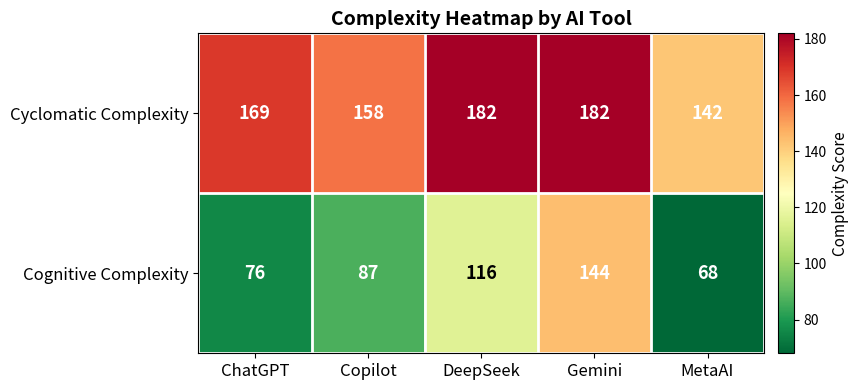

Reading left to right, extract all data points from this chart.

Cyclomatic Complexity: ChatGPT=169	Copilot=158	DeepSeek=182	Gemini=182	MetaAI=142
Cognitive Complexity: ChatGPT=76	Copilot=87	DeepSeek=116	Gemini=144	MetaAI=68